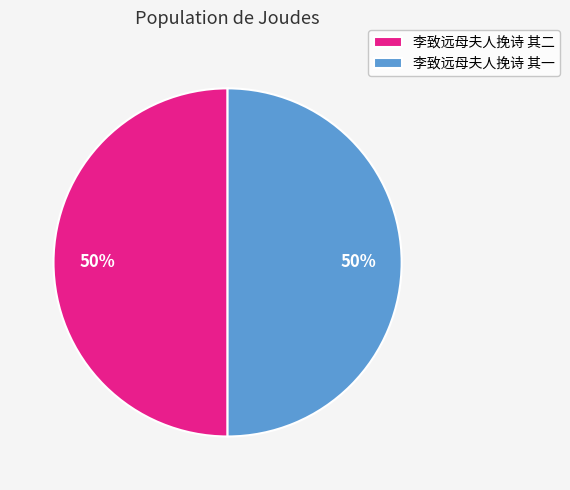

How many segments does this pie chart have?

2